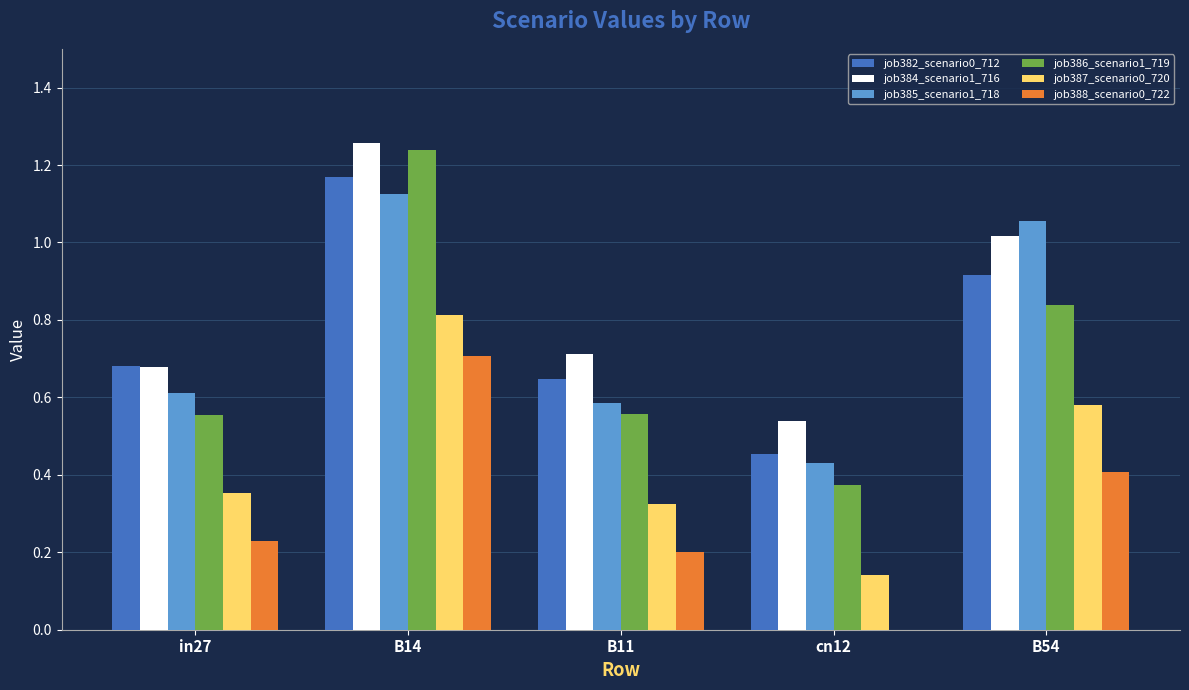

At which category is the sum across all series the highest?

B14